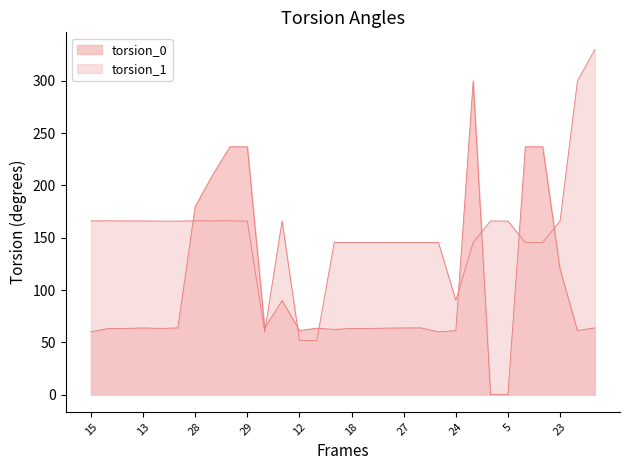

Reading left to right, transcribe all the data shown in this chart.

torsion_0: 15=60.0	21=63.3	4=63.3	13=63.8	3=63.3	11=63.8	28=180.0	22=210.0	7=237.0	29=237.0	9=63.5	6=90.0	12=61.2	17=63.5	26=62.3	18=63.3	10=63.3	14=63.5	27=63.8	2=63.8	16=60.0	24=61.2	0=300.0	20=0.0	5=0.0	19=237.0	25=237.0	23=120.0	1=61.2	8=63.8
torsion_1: 15=166.1	21=166.2	4=166.1	13=166.1	3=165.9	11=165.9	28=166.2	22=166.1	7=166.2	29=165.9	9=60.0	6=166.1	12=51.8	17=51.8	26=145.5	18=145.5	10=145.5	14=145.5	27=145.5	2=145.5	16=145.5	24=90.0	0=145.5	20=166.1	5=165.9	19=145.5	25=145.5	23=166.1	1=300.0	8=330.0